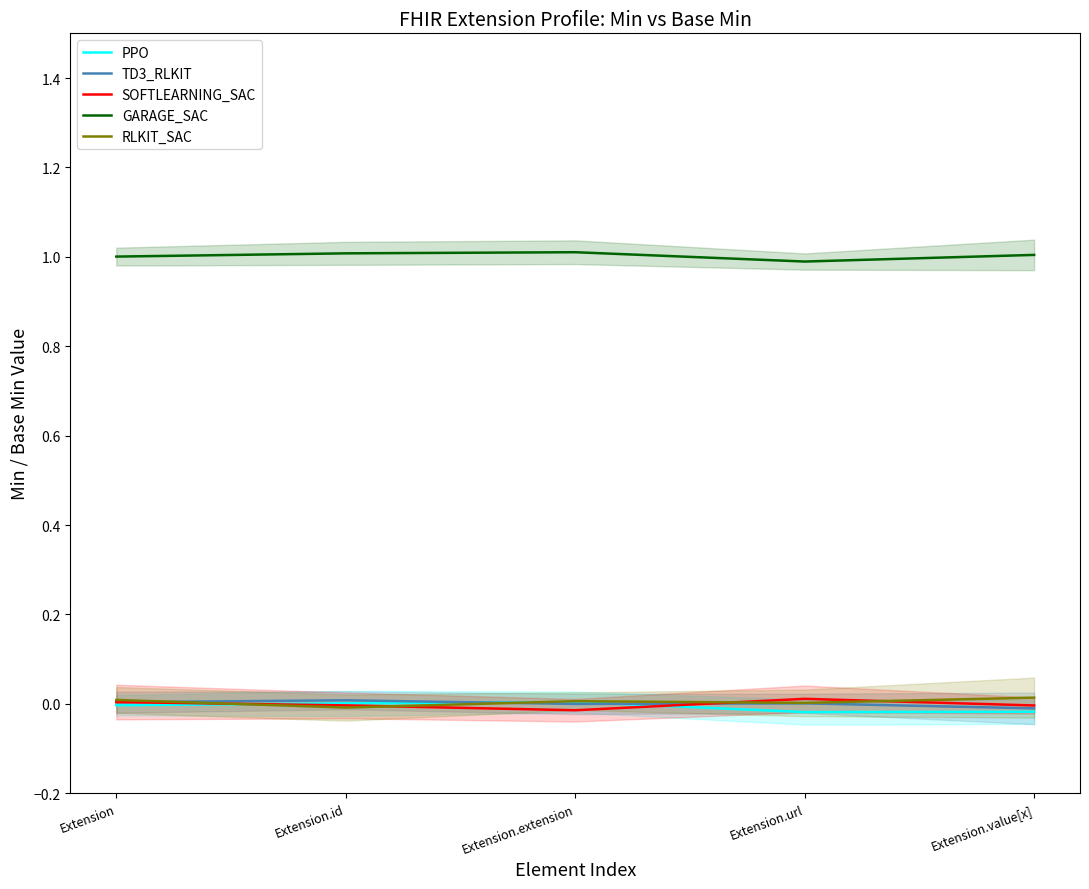

Between Extension.extension and Extension.url, which series saw the biggest shift?

SOFTLEARNING_SAC